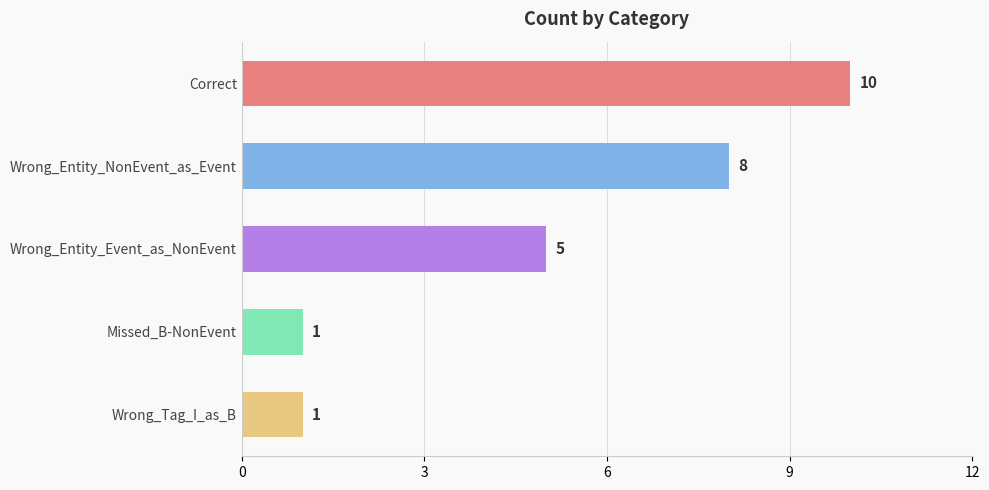

What is the ratio of the value at Wrong_Entity_NonEvent_as_Event to the value at Correct?

0.8